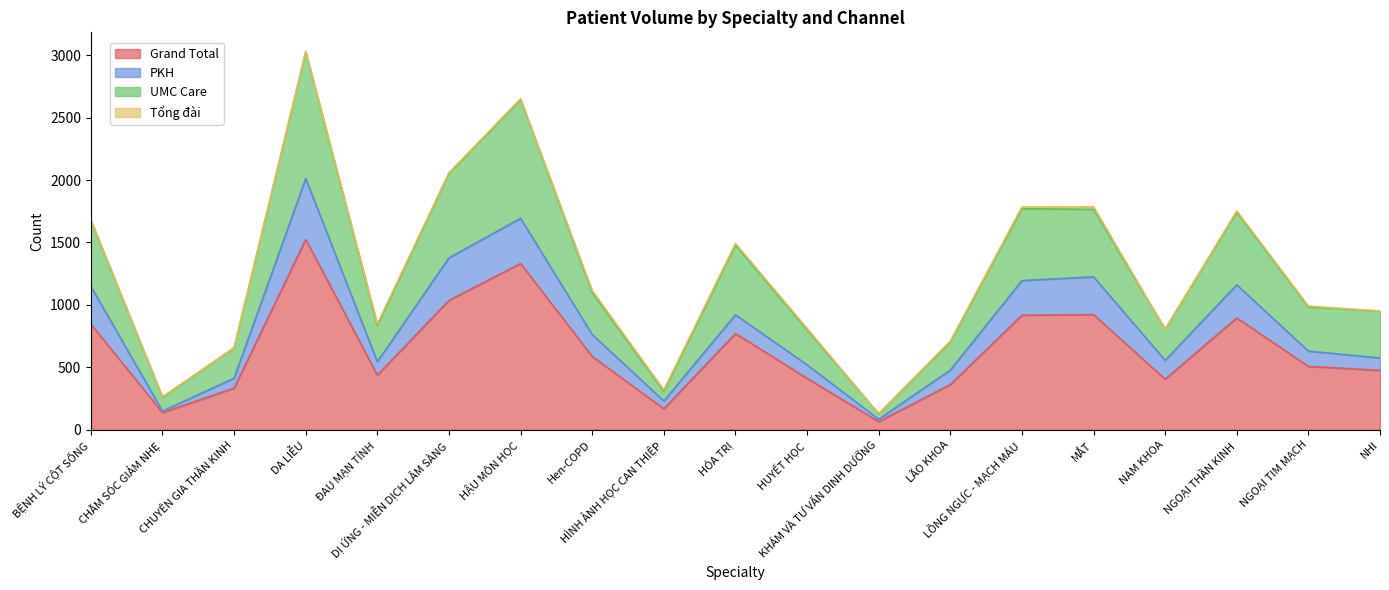

What value does the UMC Care series have at HÌNH ẢNH HỌC CAN THIỆP?

307